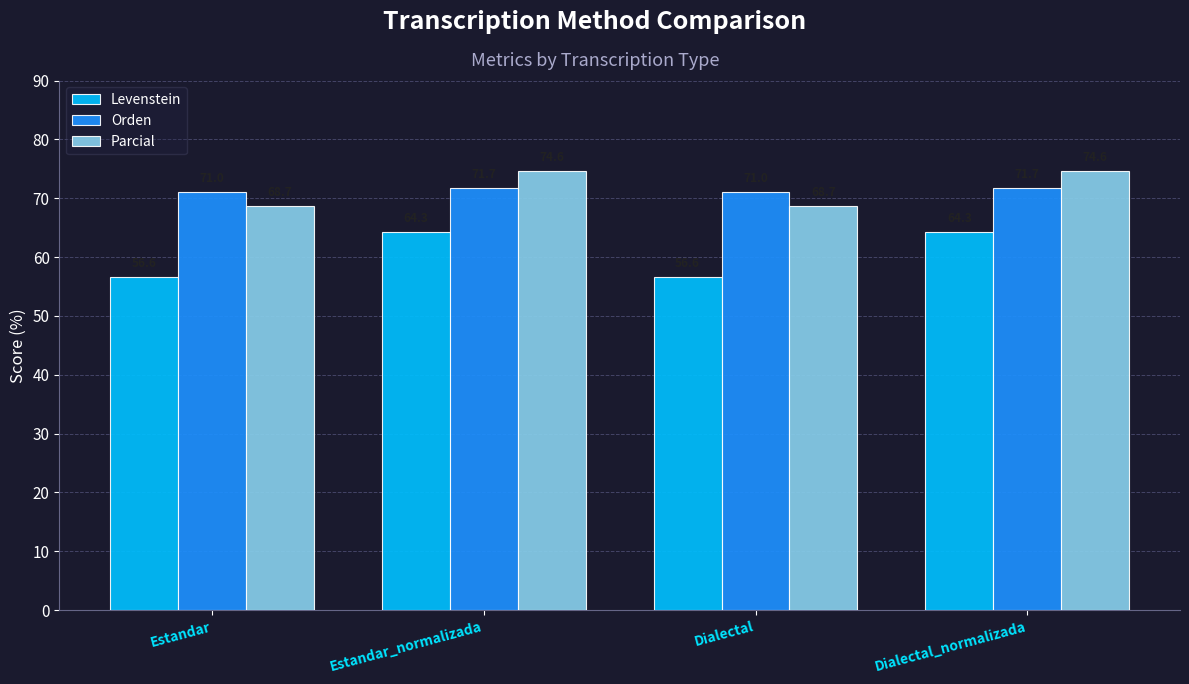

Which series changed the most between Estandar_normalizada and Dialectal?

Levenstein